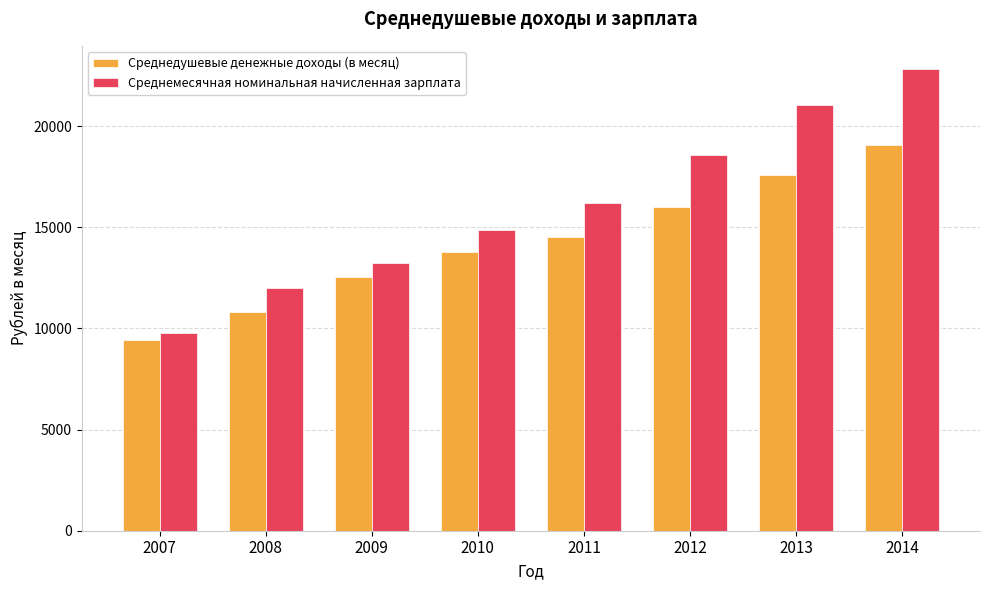

Reading left to right, what are all the values shown in this chart?

Среднедушевые денежные доходы (в месяц): 2007=9409.8	2008=10833.5	2009=12530.7	2010=13774.8	2011=14519.4	2012=16010.6	2013=17589.6	2014=19055.7
Среднемесячная номинальная начисленная зарплата: 2007=9770.2	2008=12001.8	2009=13256.5	2010=14856.1	2011=16191.5	2012=18583.7	2013=21045.9	2014=22827.6